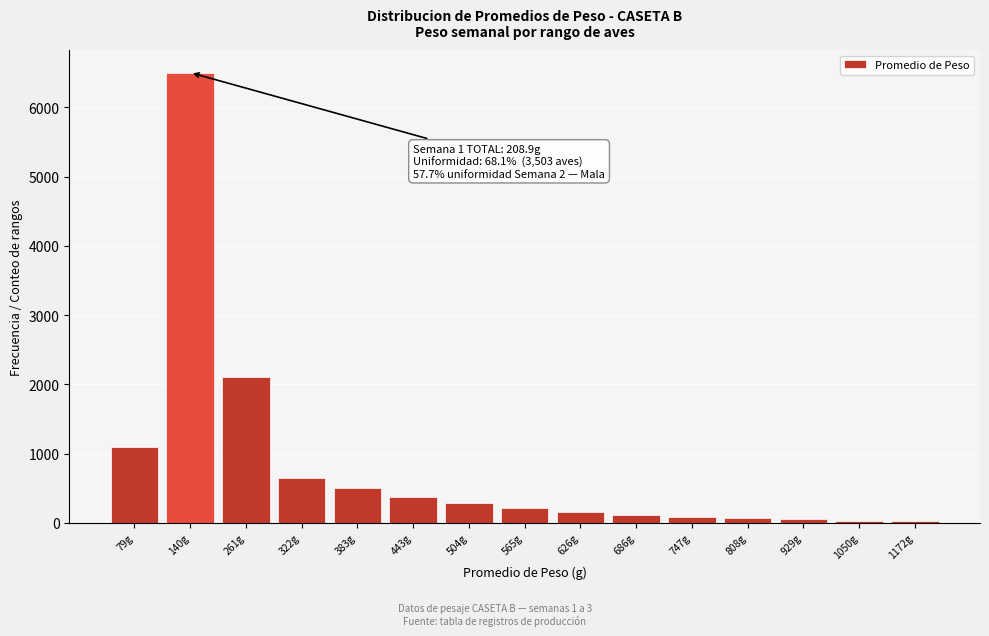

Where is the data nearest to the value 3260?

261g